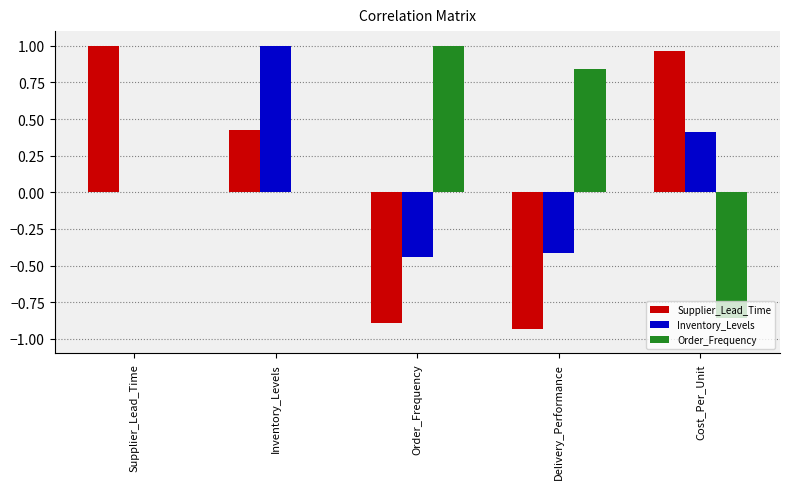

True or false: Supplier_Lead_Time has a value of -1.7 at Delivery_Performance.

False